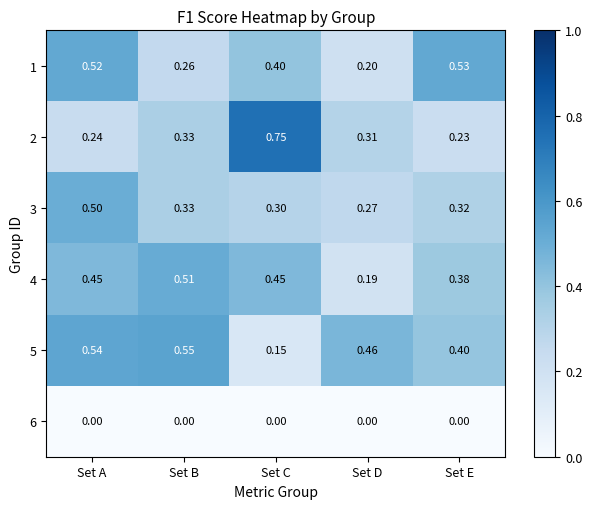

Is the value of 2 at Set A greater than the value of 4 at Set E?

No